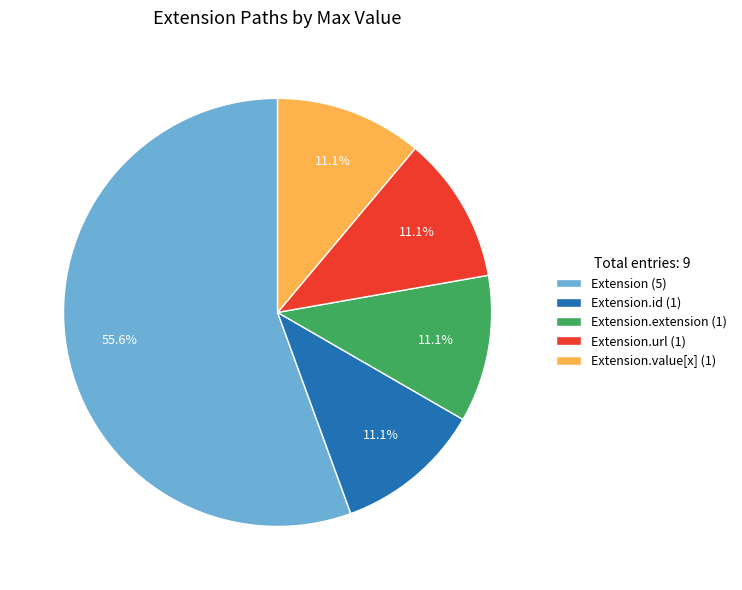

What is the ratio of the value at Extension.id (1) to the value at Extension.url (1)?

1.0